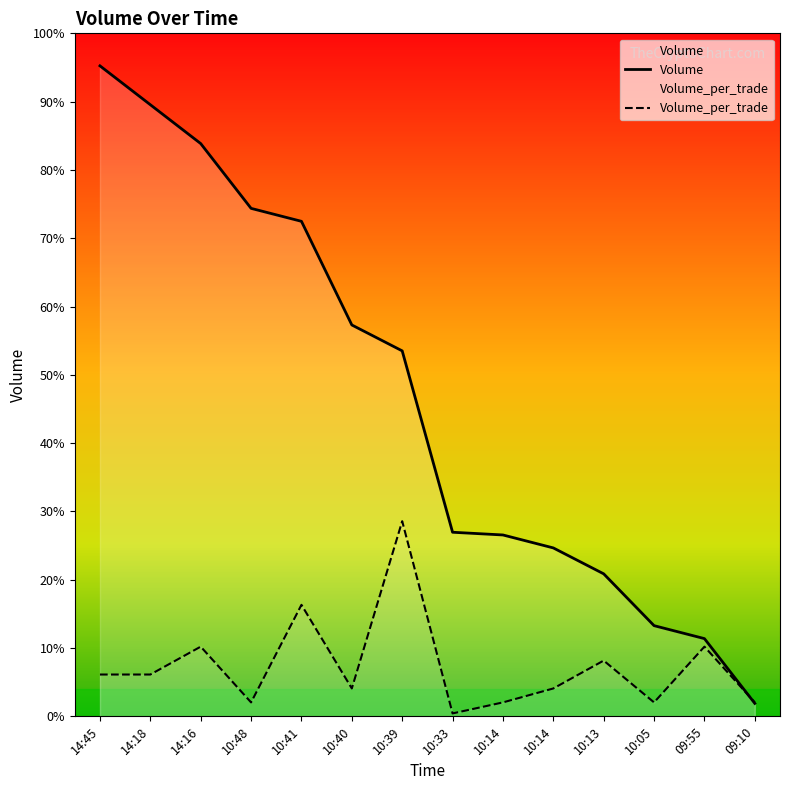

Does the chart have visible grid lines?

No